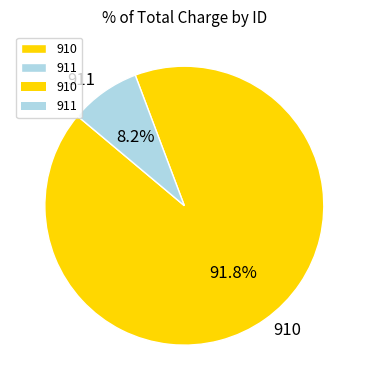

Count the number of slices in the pie.

2